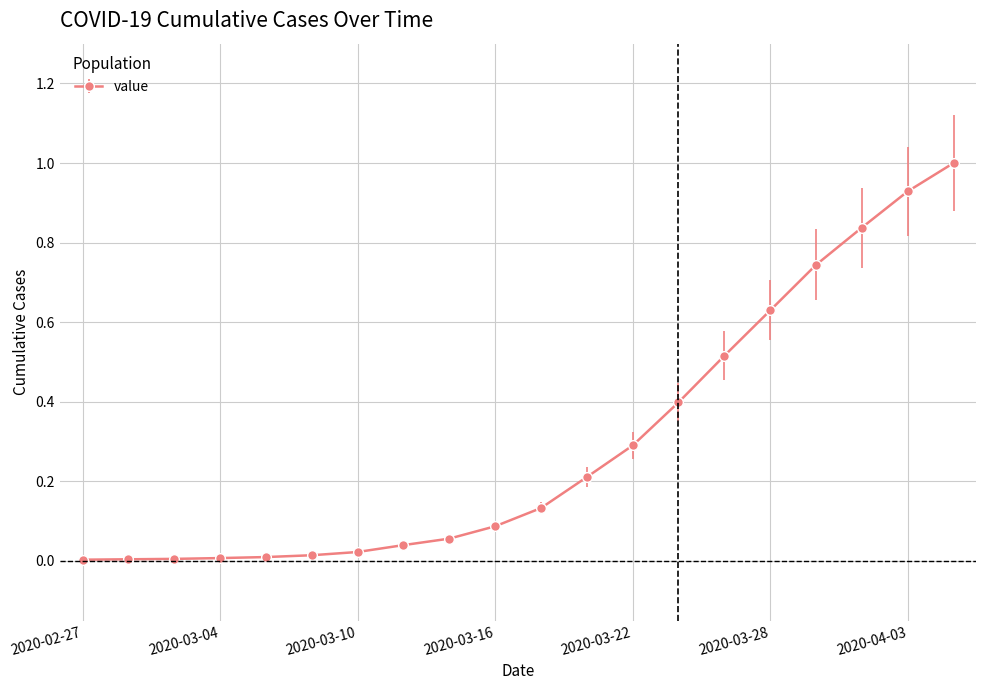

What is the sum of all values?

5.9